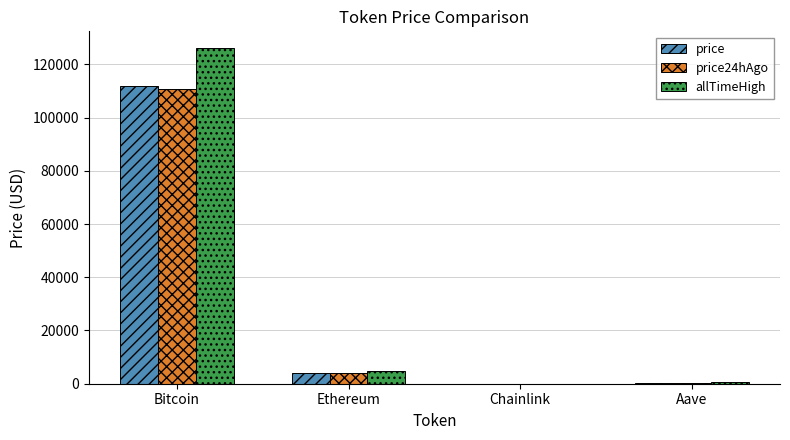

At which category is the sum across all series the highest?

Bitcoin